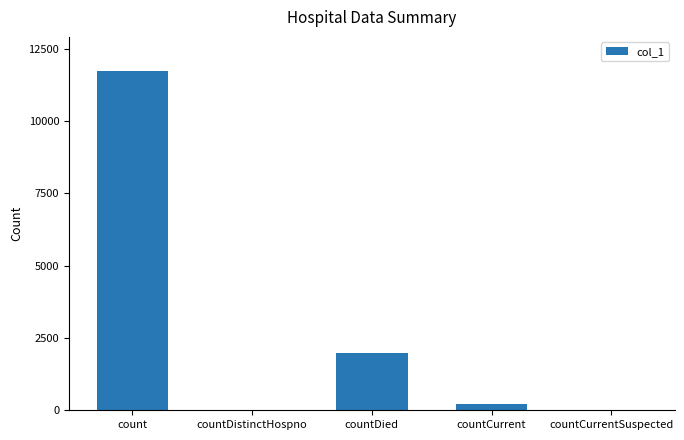

True or false: the data shows 11739 at count.

True